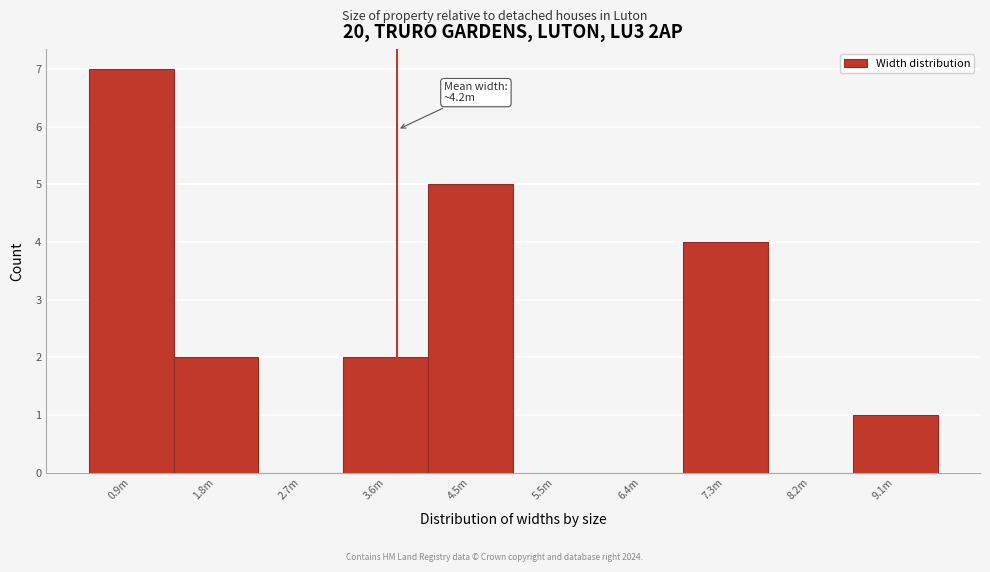

Reading left to right, what are all the values shown in this chart?

0.9m=7	1.8m=2	2.7m=0	3.6m=2	4.5m=5	5.5m=0	6.4m=0	7.3m=4	8.2m=0	9.1m=1